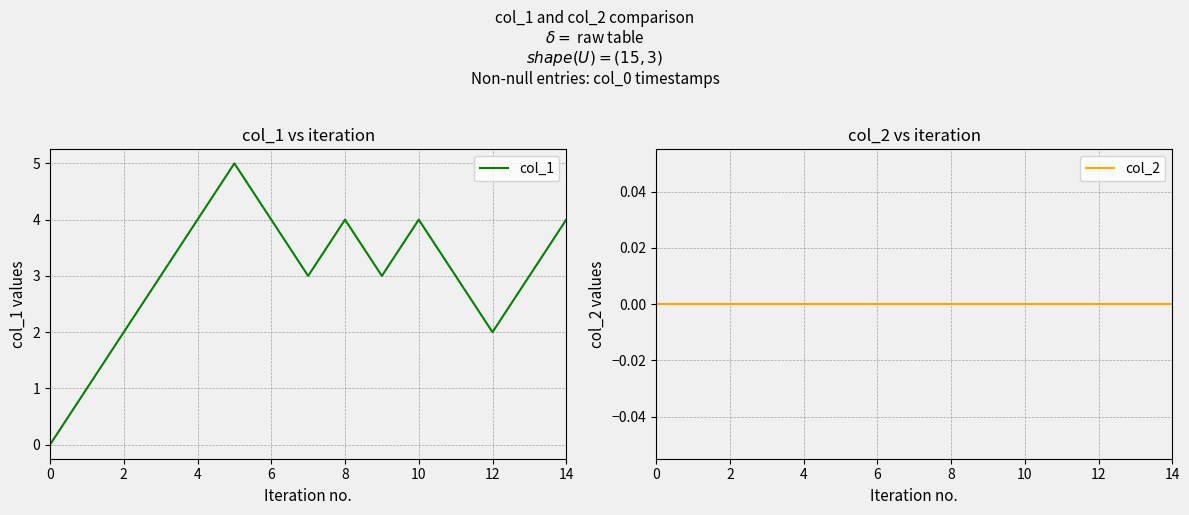

Is it true that col_1 equals 4 at 14?

True